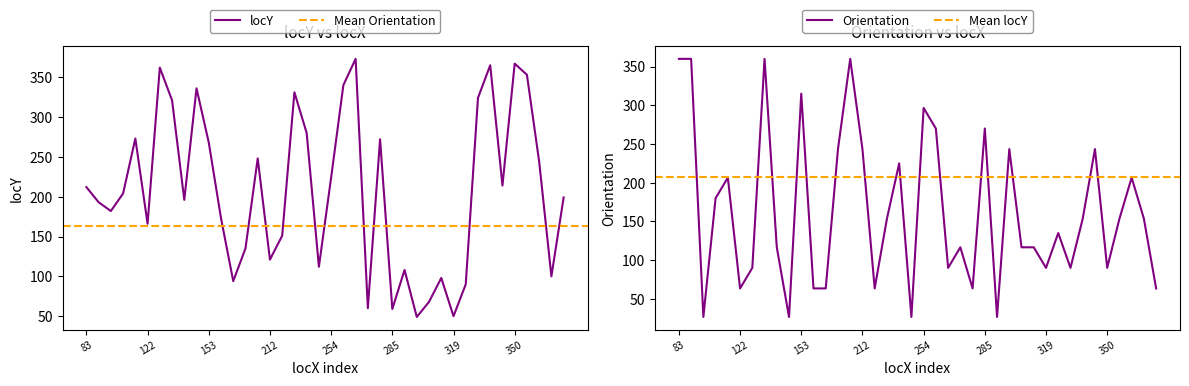

What is the lowest value of the locY series?

49